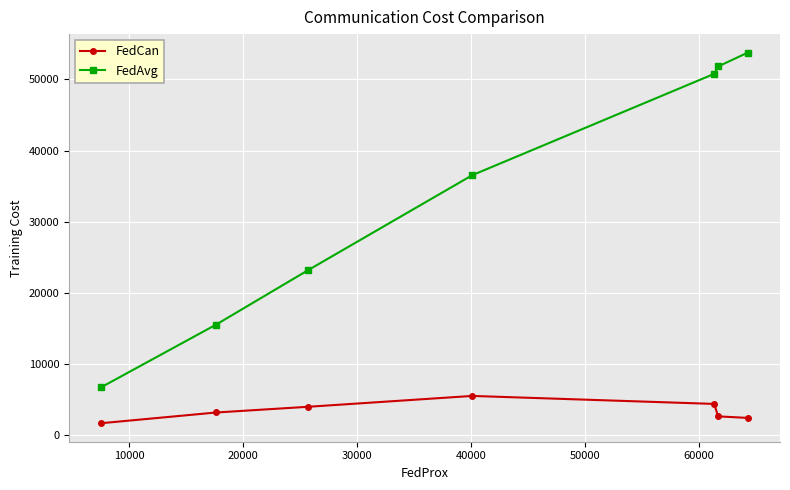

Which series has the largest range (max minus min)?

FedAvg